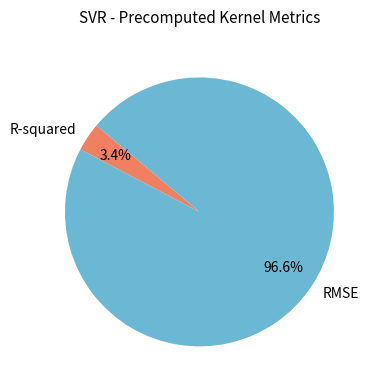

To the nearest percent, what portion does RMSE represent?

97%